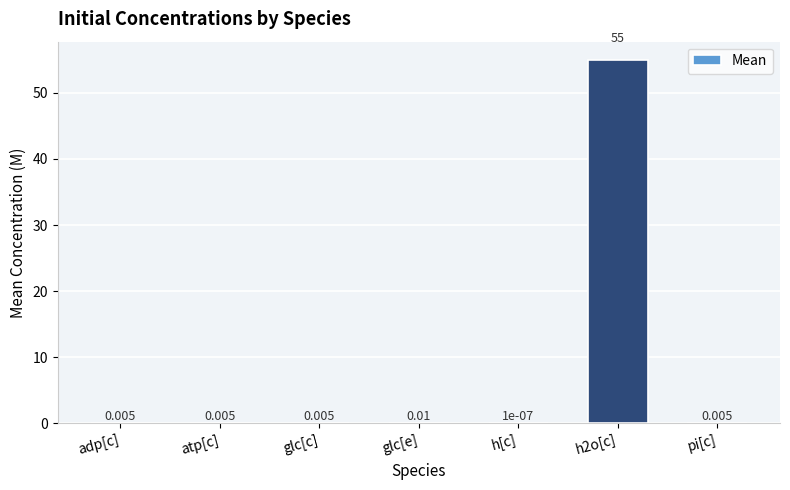

At which label is the value closest to 27?

glc[e]